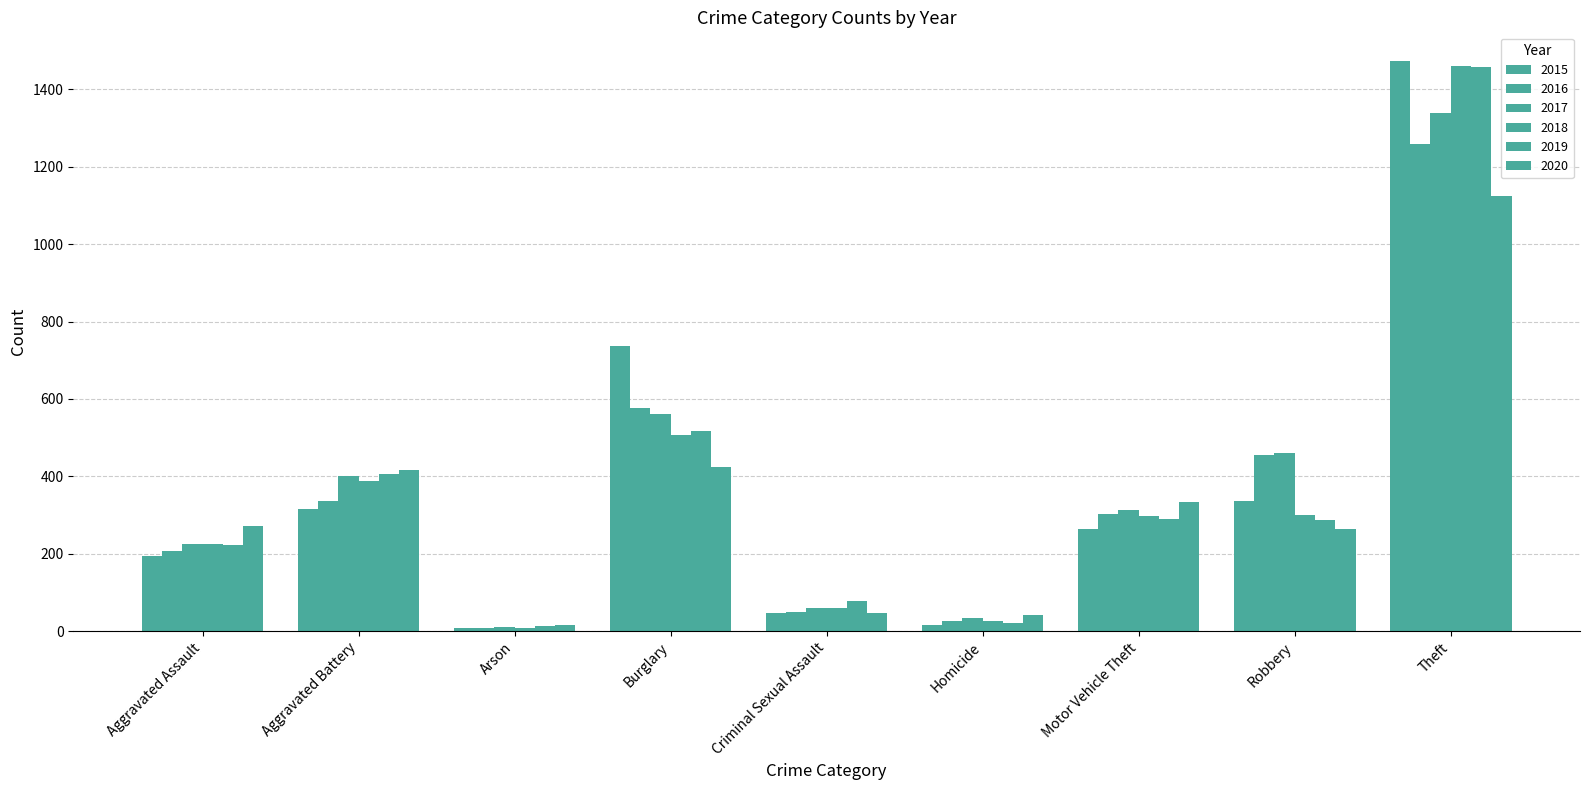

At which category is the sum across all series the highest?

Theft